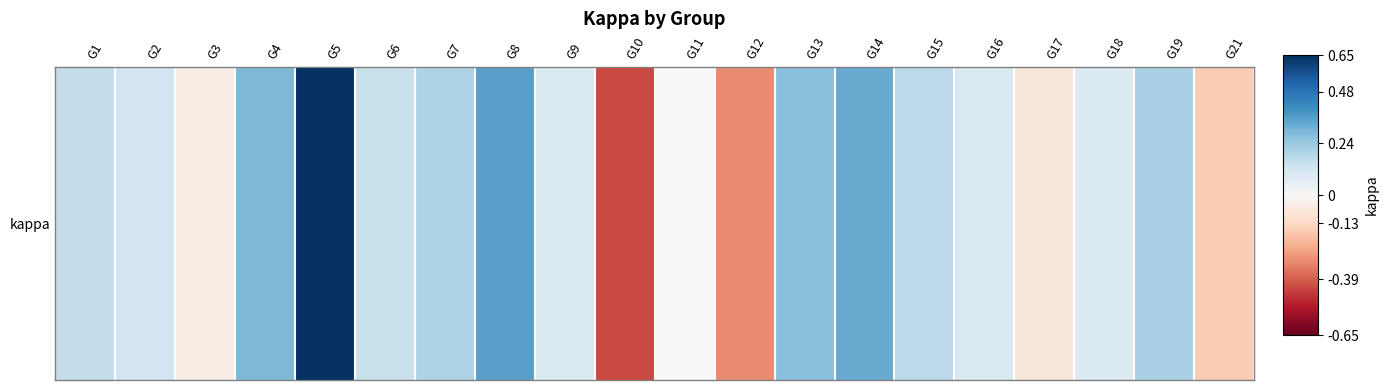

Reading left to right, what are all the values shown in this chart?

0.2	0.1	-0.0	0.3	0.7	0.1	0.2	0.4	0.1	-0.4	0.0	-0.3	0.3	0.3	0.2	0.1	-0.1	0.1	0.2	-0.2